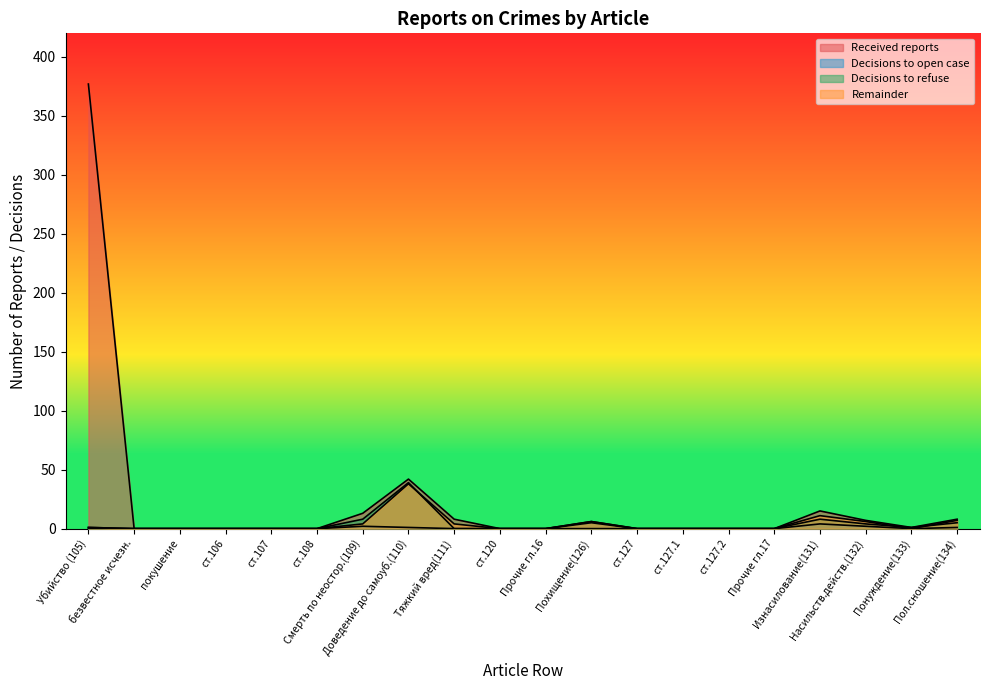

How many positive values does the Decisions to open case series have?

5